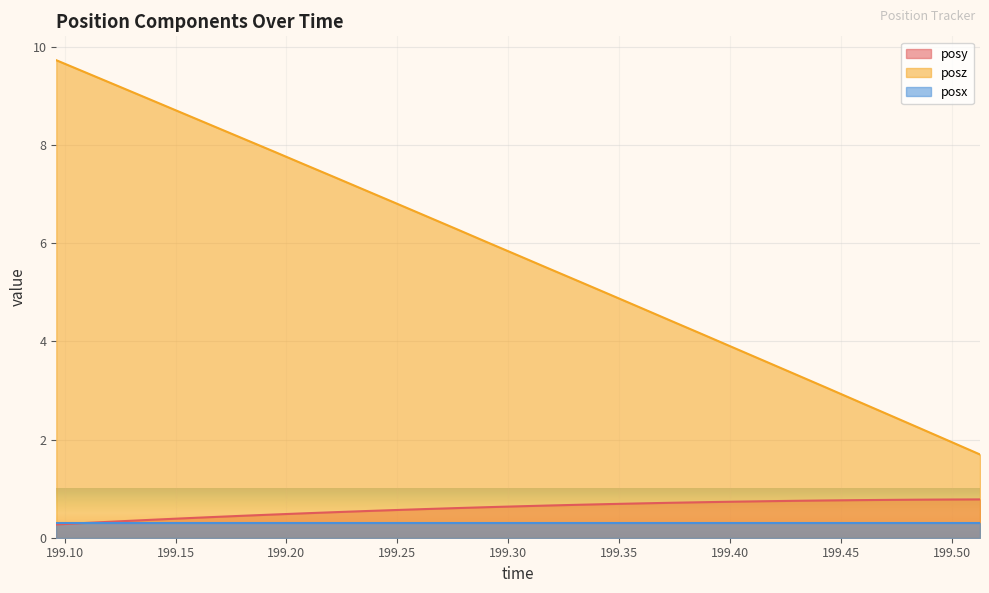

List the series in order of their peak value, lowest first.

posx, posy, posz